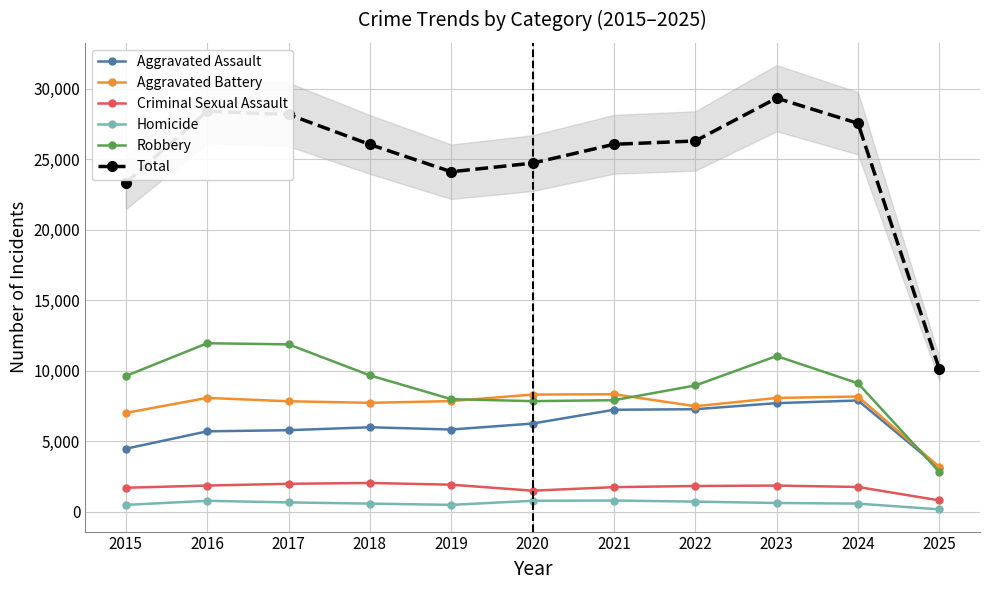

Read the Criminal Sexual Assault value at 2017, to the nearest 100.

2000